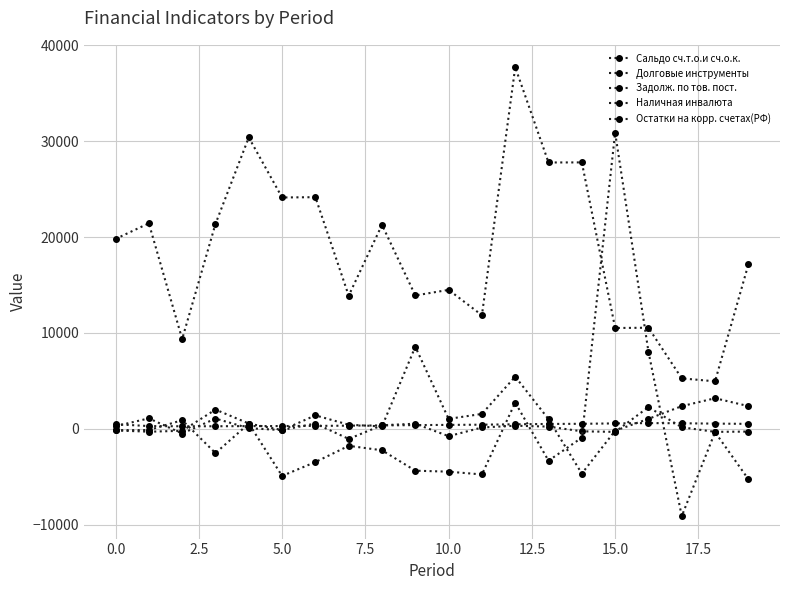

How many lines are shown in the chart?

5